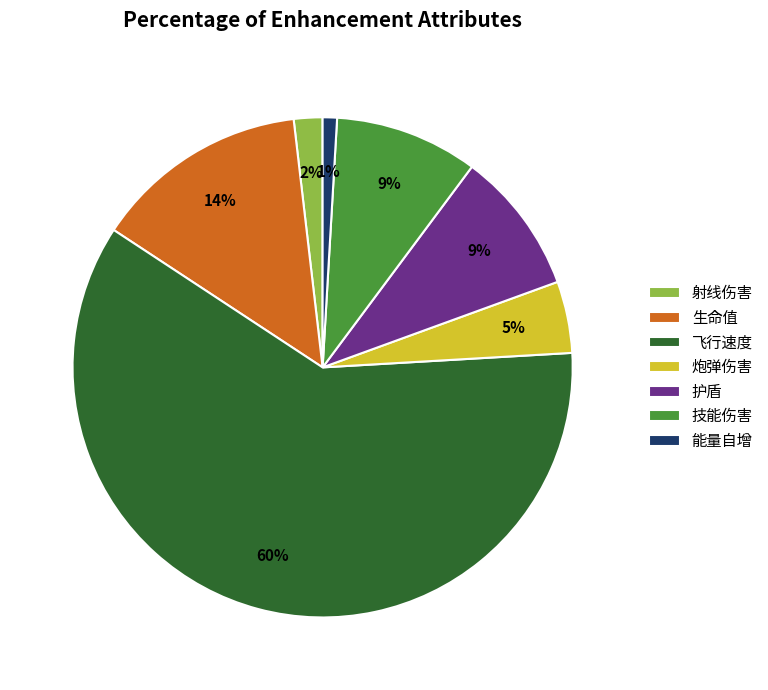

Count the number of slices in the pie.

7